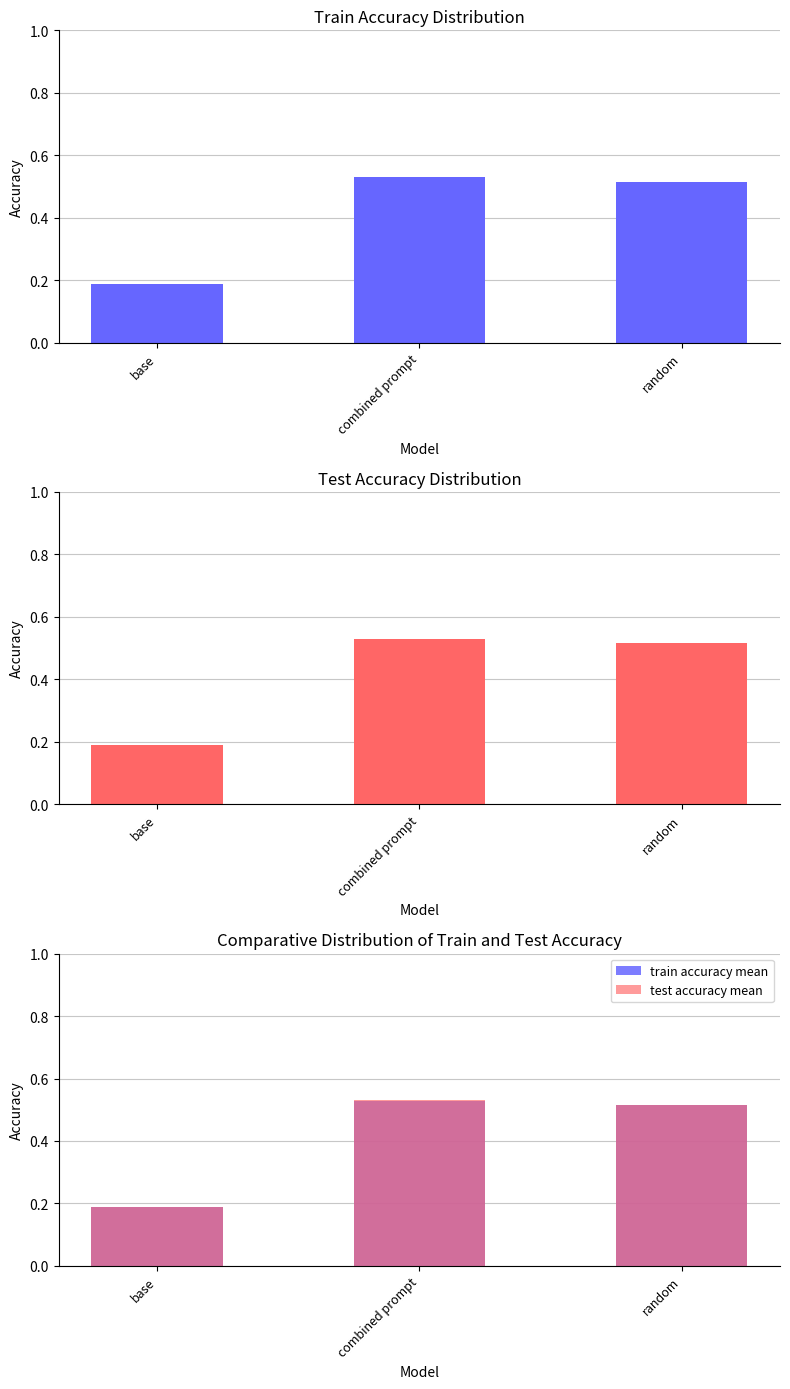

Between base and random, which series saw the biggest shift?

train accuracy mean